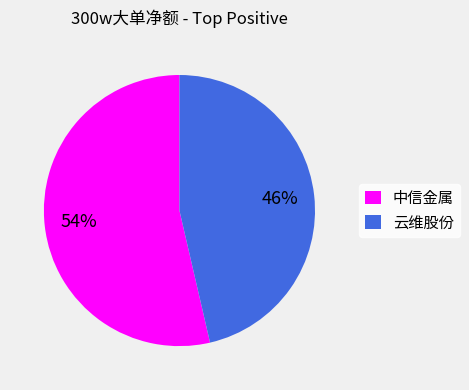

Do 中信金属 and 云维股份 together represent more than half of the pie?

Yes